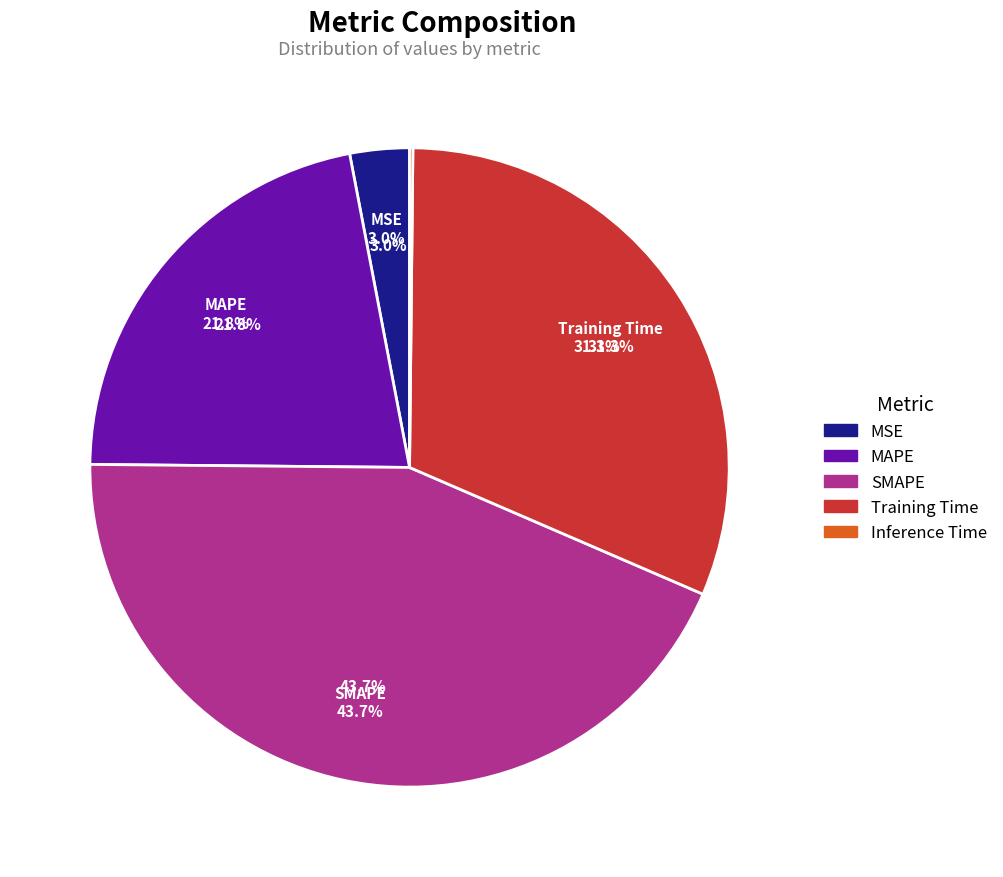

What is the largest slice in the pie chart?

SMAPE